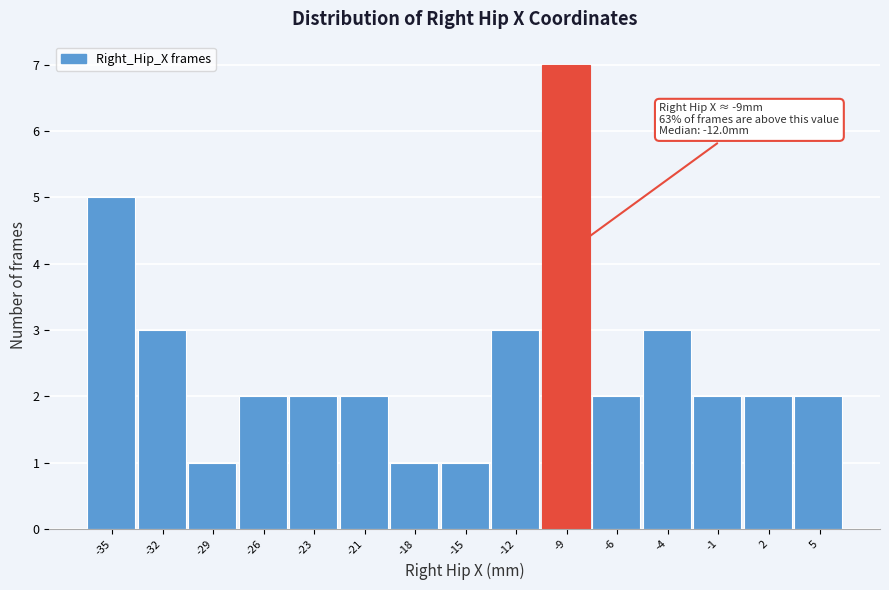

Reading left to right, transcribe all the data shown in this chart.

-35=5	-32=3	-29=1	-26=2	-23=2	-21=2	-18=1	-15=1	-12=3	-9=7	-6=2	-4=3	-1=2	2=2	5=2